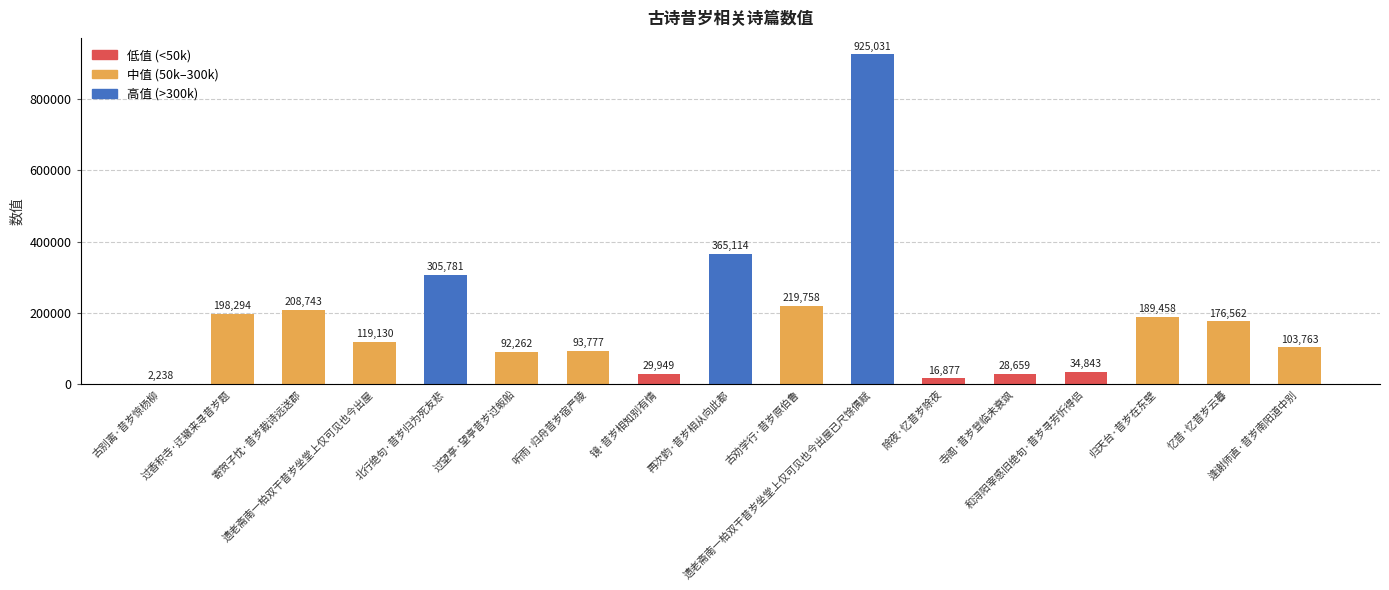

What is the sum of all values?

3110239